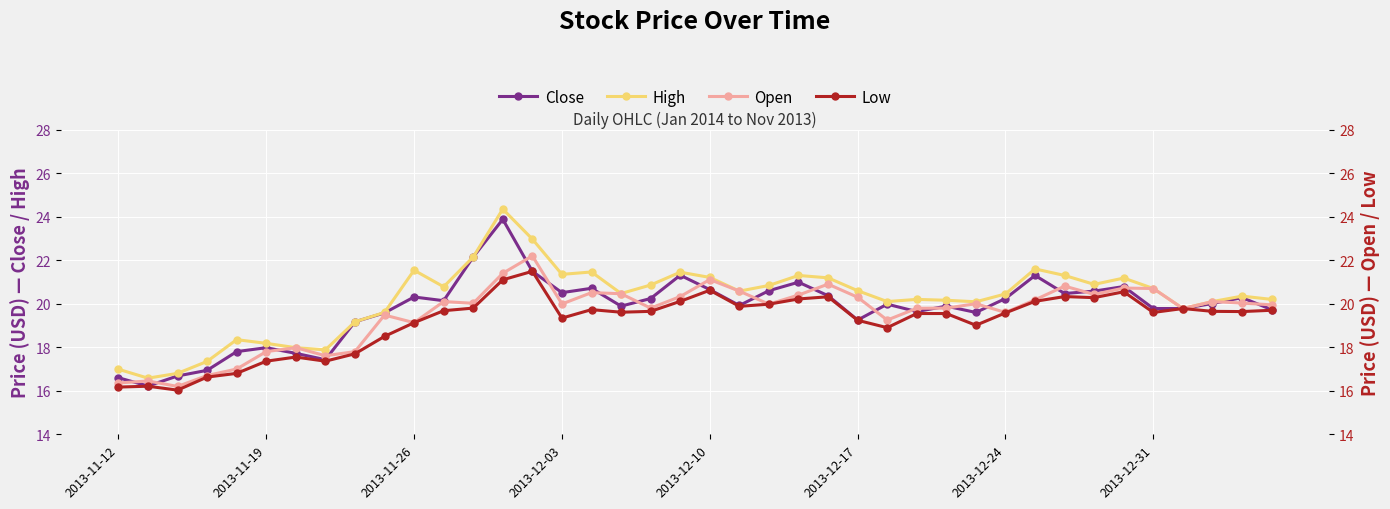

True or false: Close has more than 1 points higher than both neighbors.

True